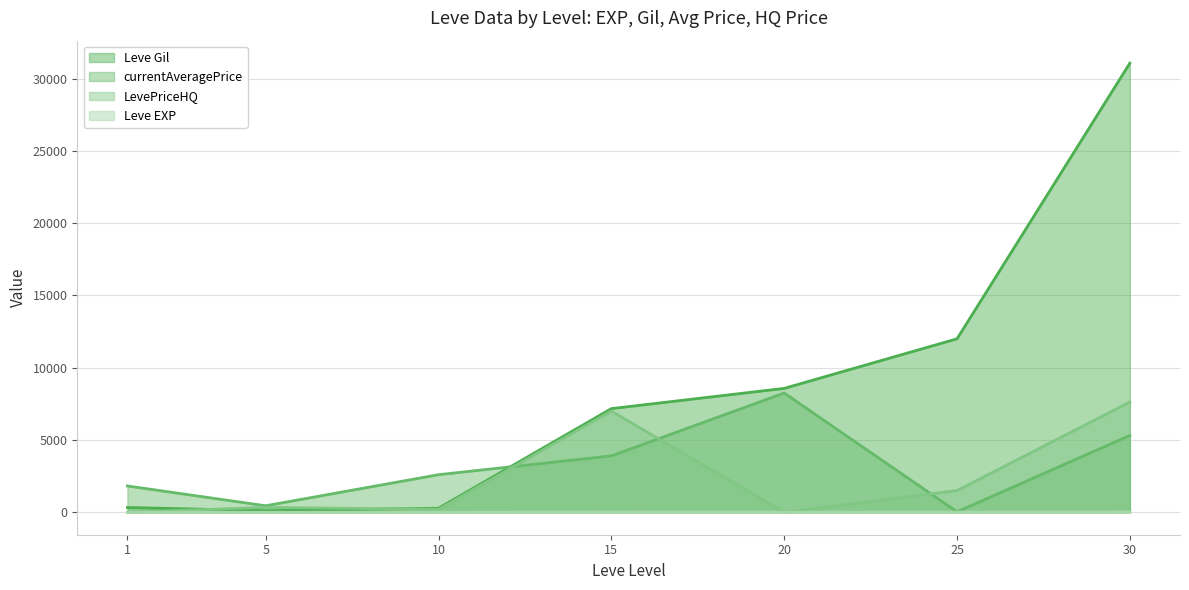

Where does the currentAveragePrice series first go above 2600?

15